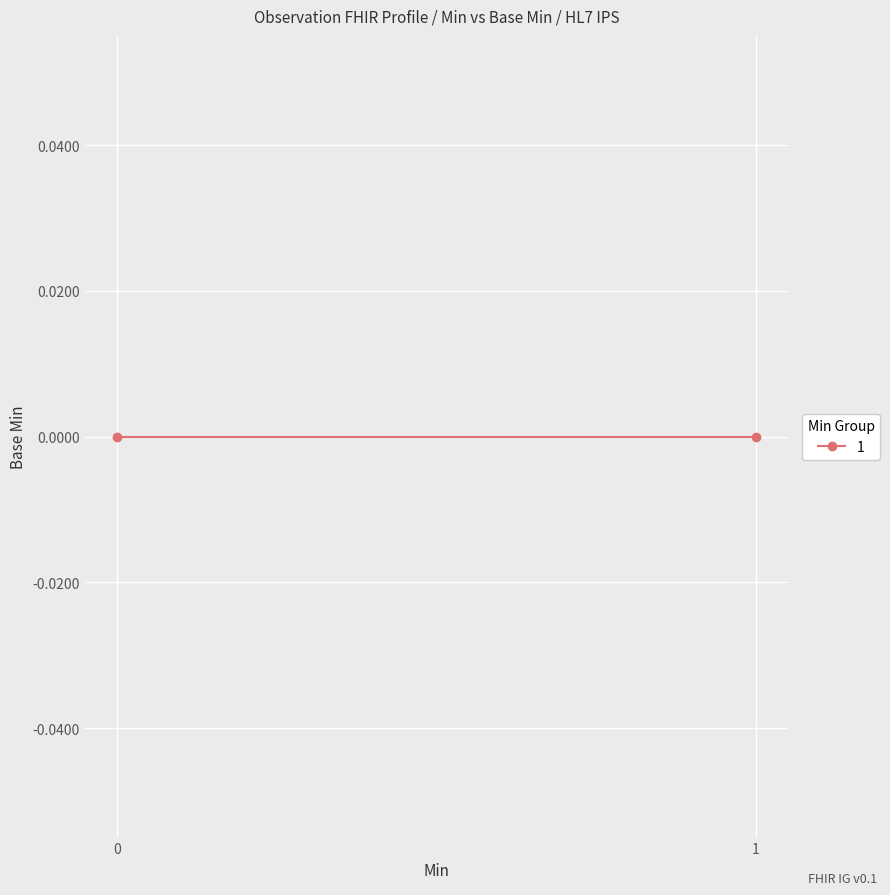

At which category does the data reach its first local peak?

1